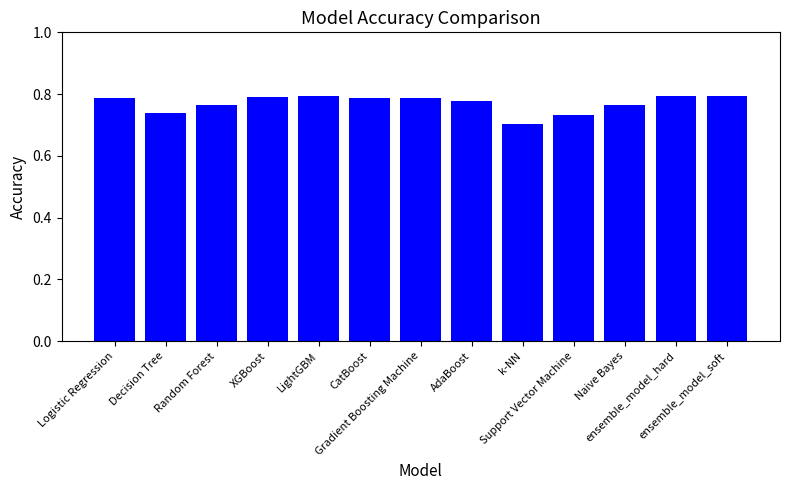

What is the label of the 3rd bar from the right?

Naive Bayes